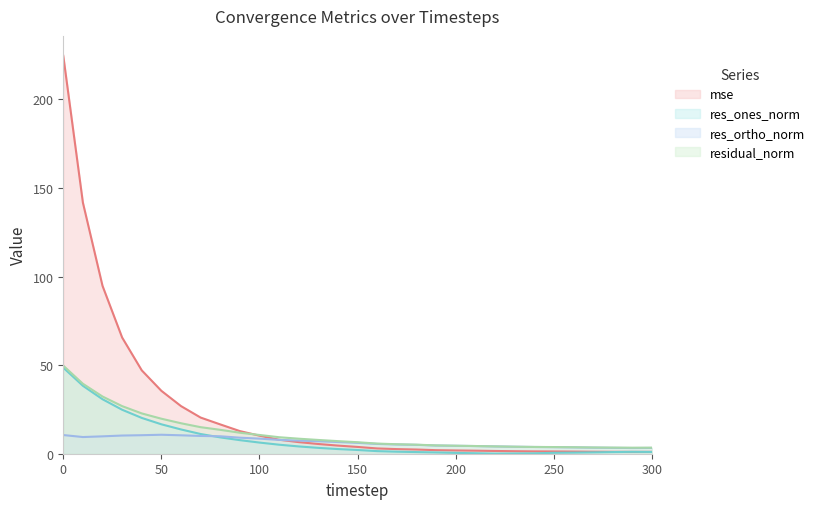

What is the sum of all res_ortho_norm values?

205.8